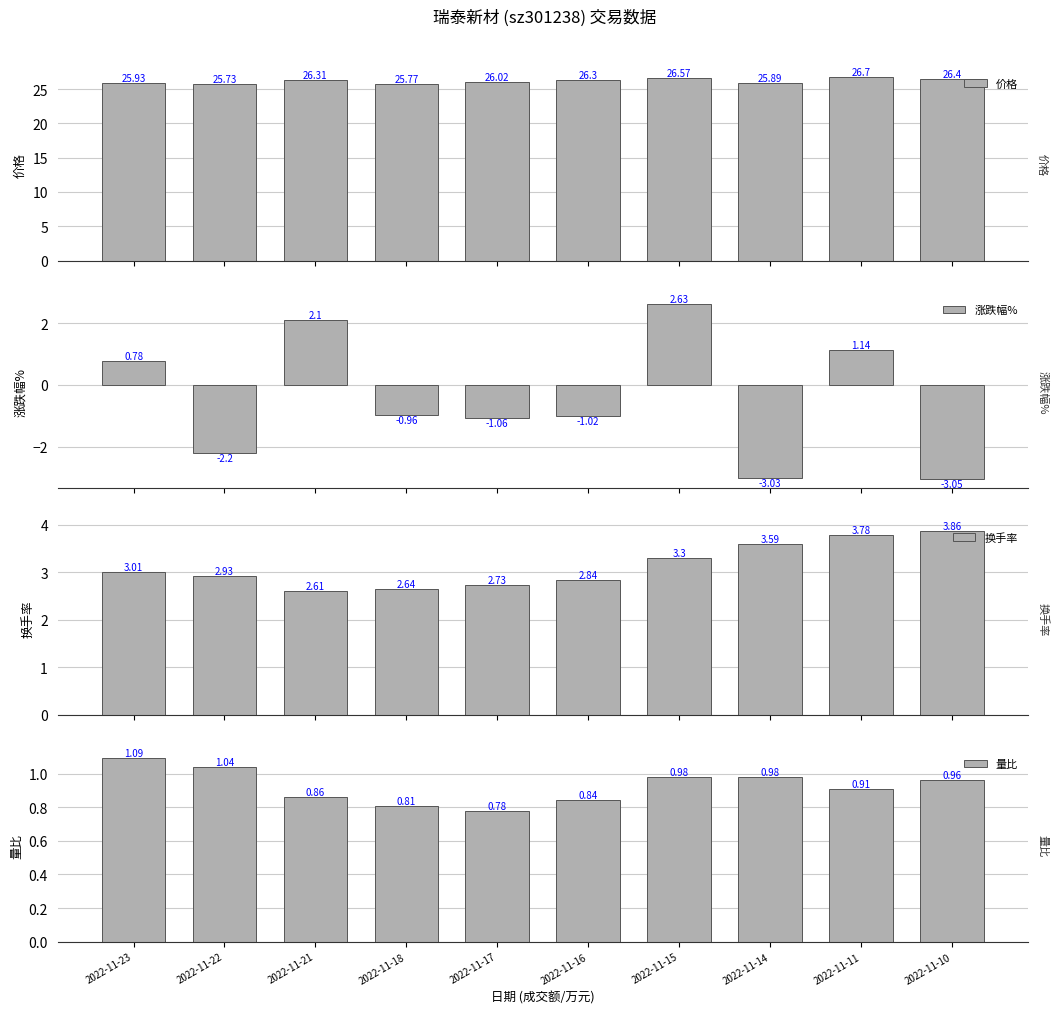

At which label does 价格 first exceed 26?

2022-11-21